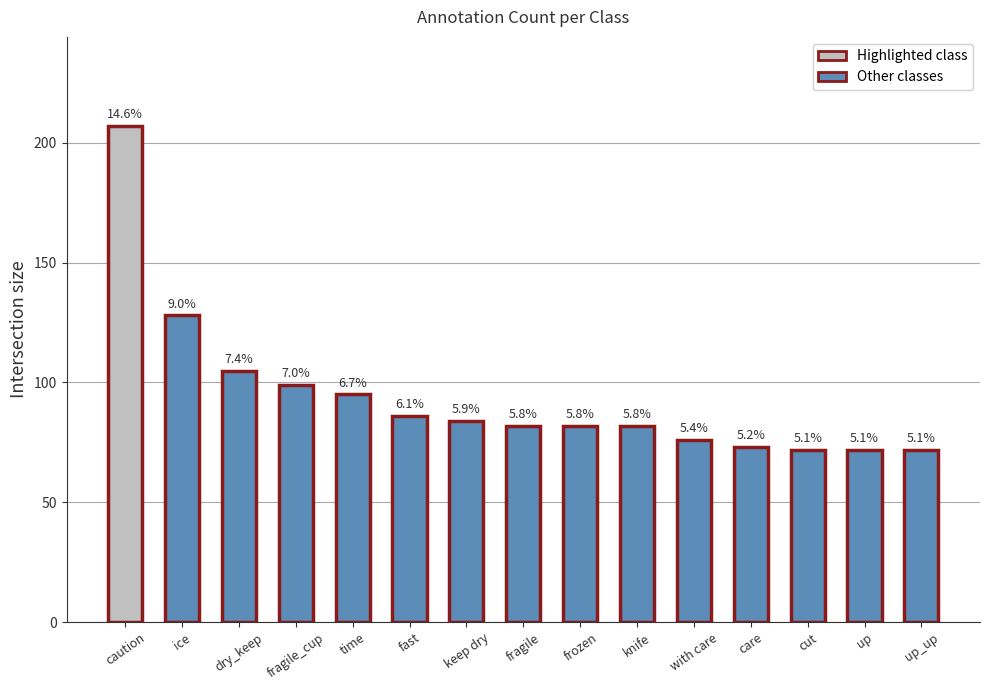

Reading left to right, list all the values displayed in this chart.

207	128	105	99	95	86	84	82	82	82	76	73	72	72	72